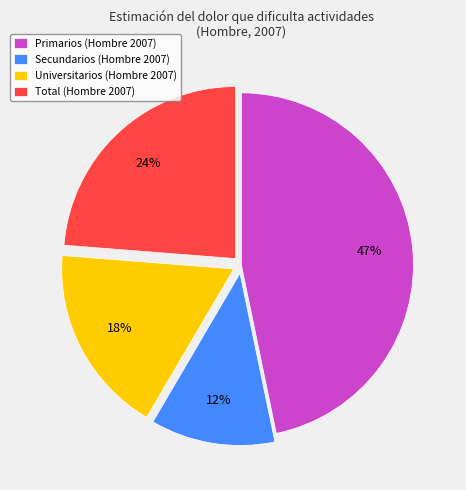

True or false: Total accounts for 24% of the total.

True